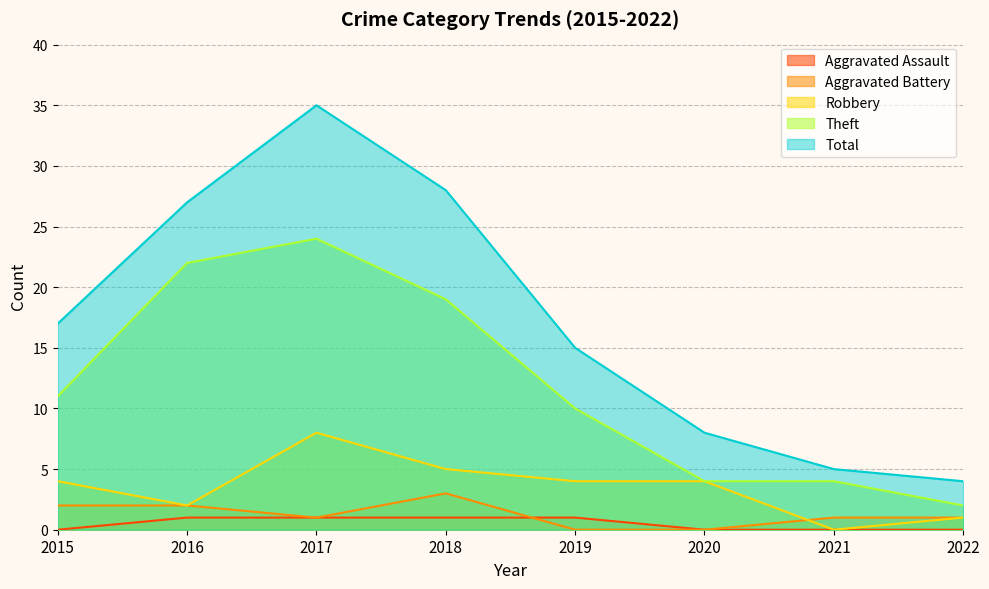

Reading left to right, list all the values displayed in this chart.

Aggravated Assault: 2015=0	2016=1	2017=1	2018=1	2019=1	2020=0	2021=0	2022=0
Aggravated Battery: 2015=2	2016=2	2017=1	2018=3	2019=0	2020=0	2021=1	2022=1
Robbery: 2015=4	2016=2	2017=8	2018=5	2019=4	2020=4	2021=0	2022=1
Theft: 2015=11	2016=22	2017=24	2018=19	2019=10	2020=4	2021=4	2022=2
Total: 2015=17	2016=27	2017=35	2018=28	2019=15	2020=8	2021=5	2022=4